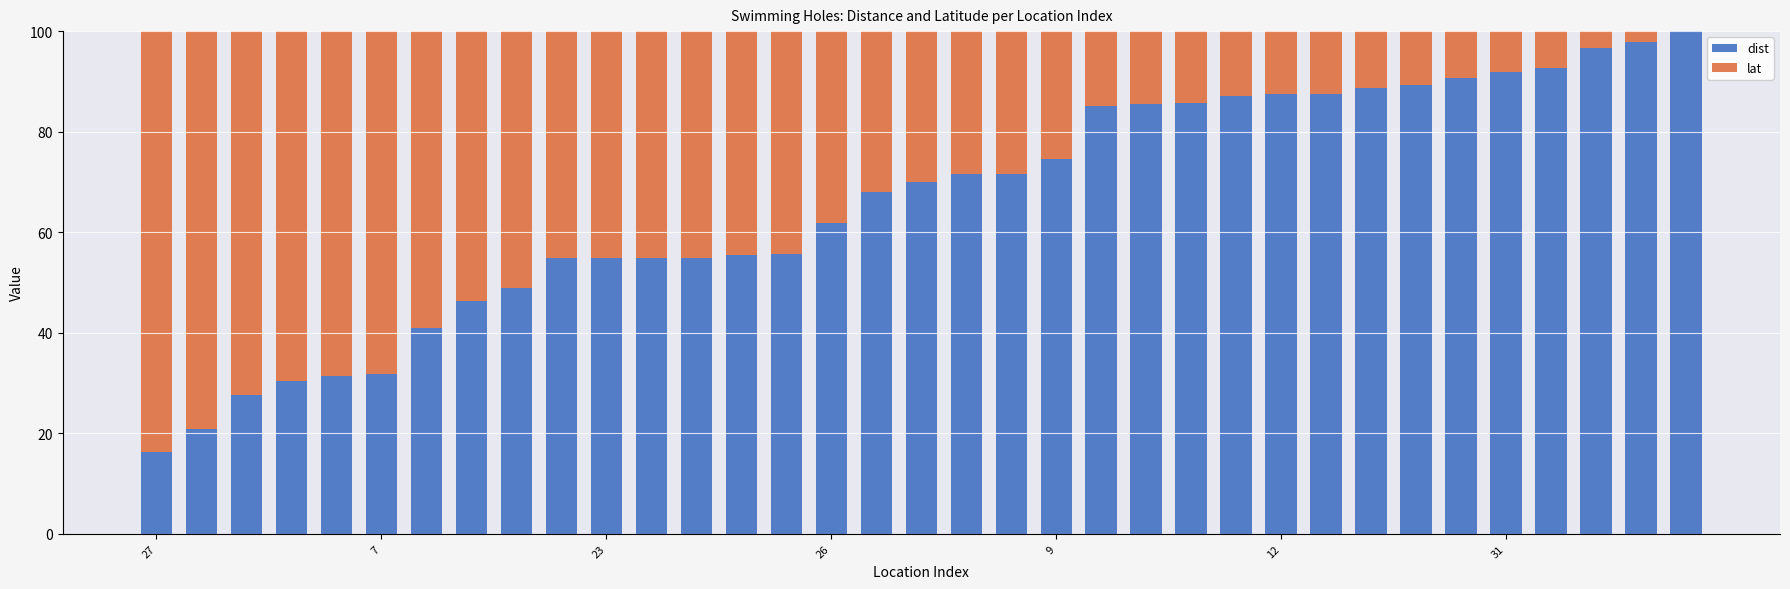

What is the maximum value for dist?

100.0